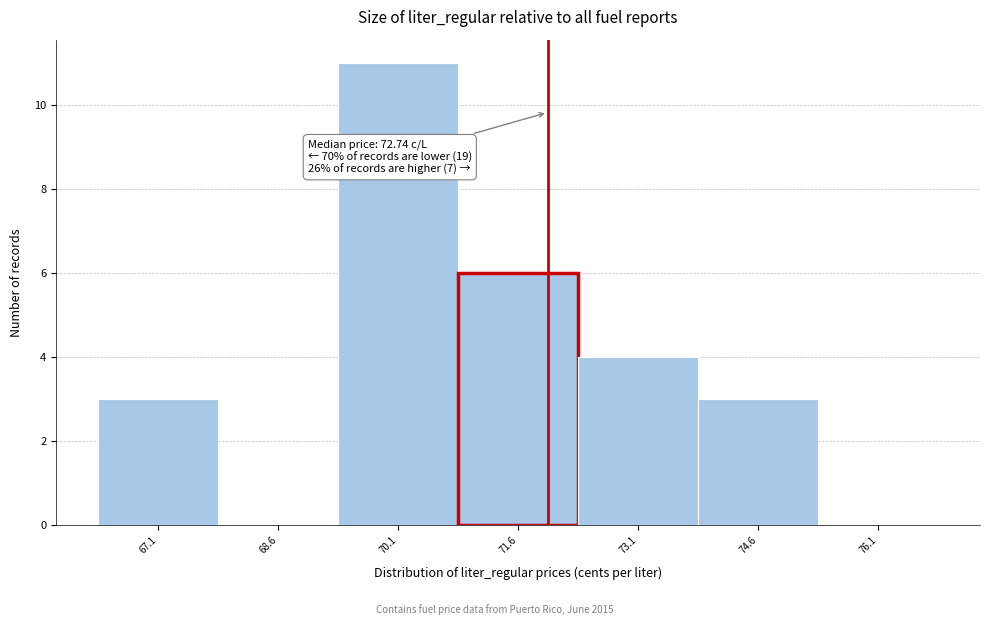

Reading right to left, extract all data points from this chart.

76.1=0	74.6=3	73.1=4	71.6=6	70.1=11	68.6=0	67.1=3